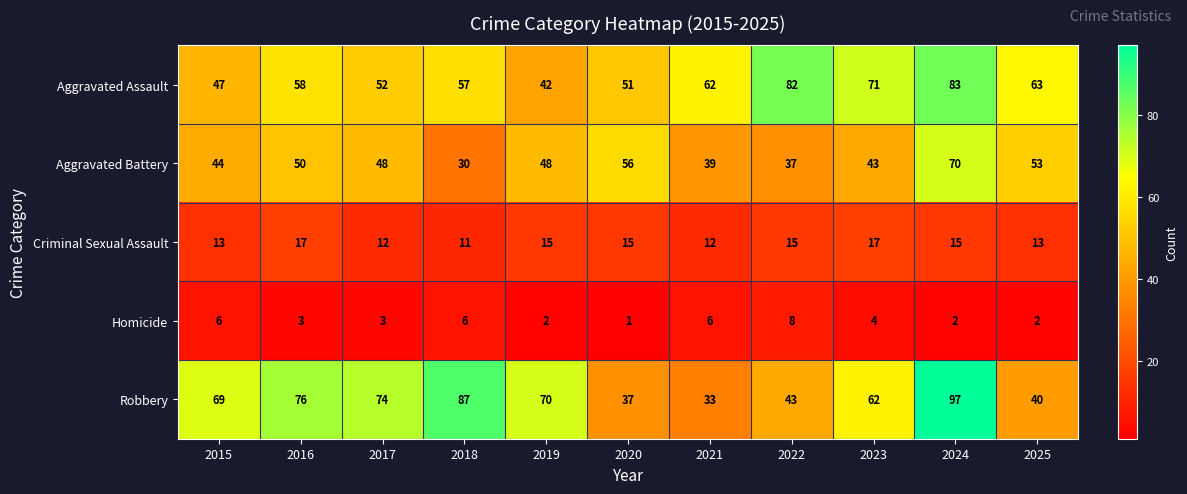

At which label is Homicide closest to 4?

2023